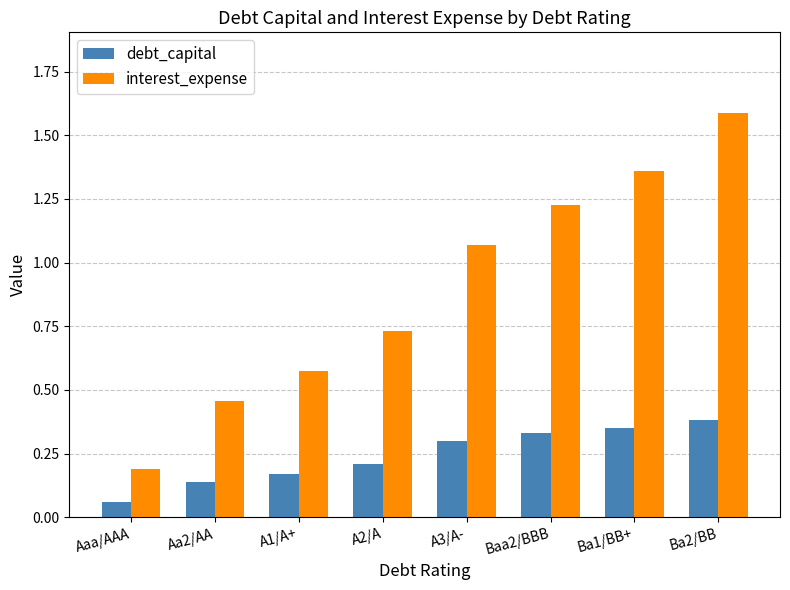

Where is debt_capital nearest to the value 0?

Aaa/AAA